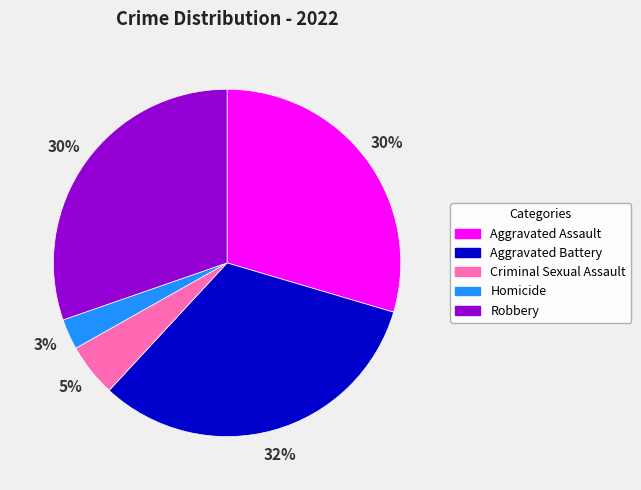

To the nearest percent, what is the combined percentage of Criminal Sexual Assault and Aggravated Assault?

35%